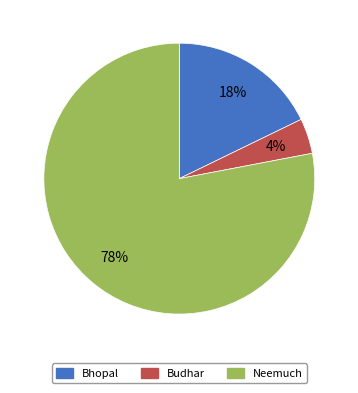

Combined, do Bhopal and Neemuch account for over 50%?

Yes